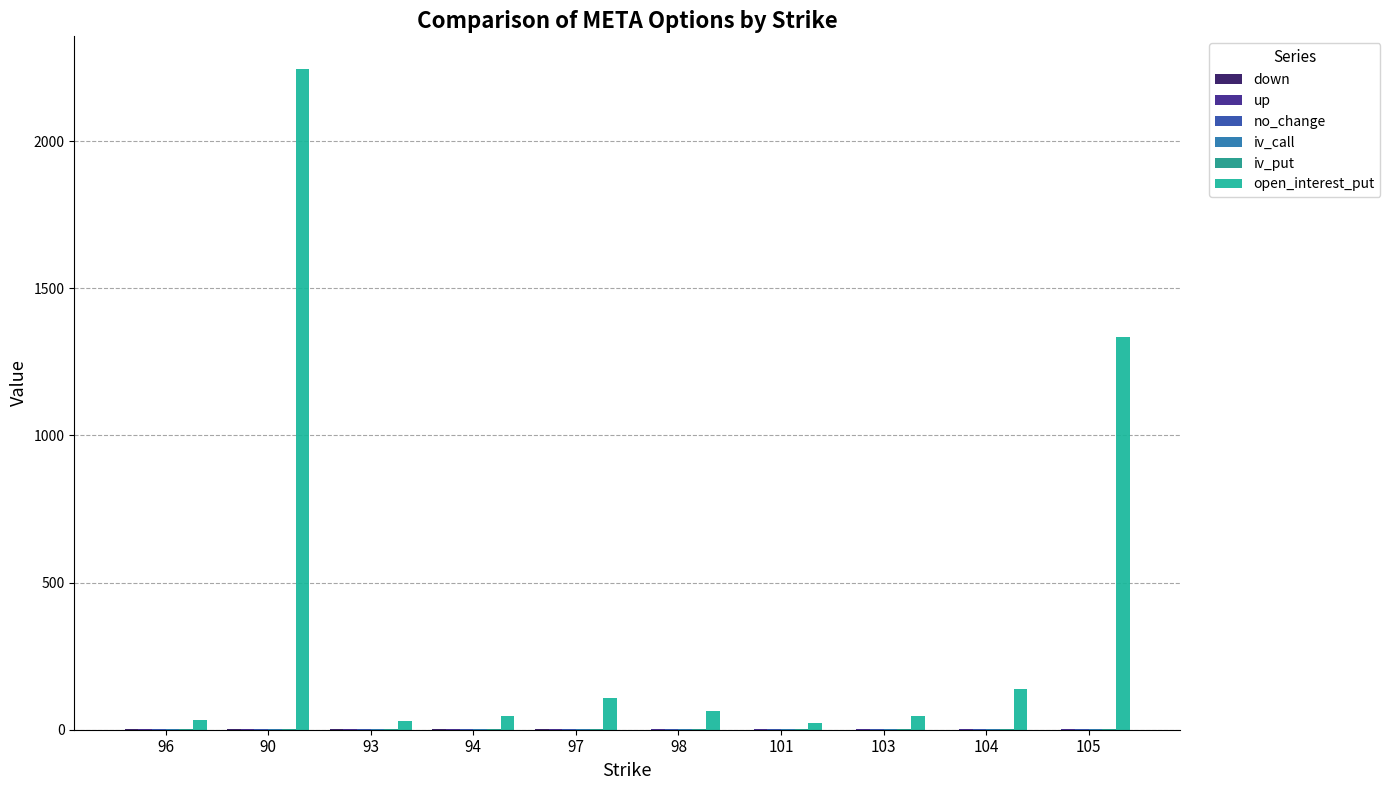

What is the highest value of the iv_call series?

1.5